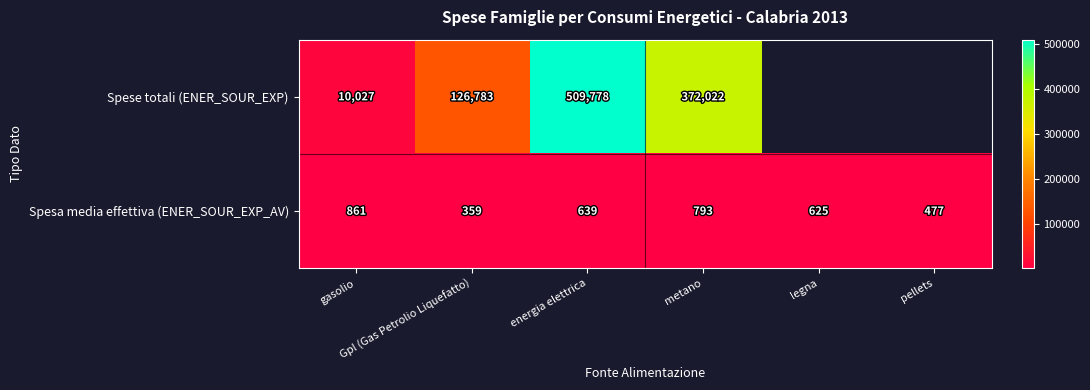

Between Gpl (Gas Petrolio Liquefatto) and metano, which series saw the biggest shift?

Spese totali (ENER_SOUR_EXP)